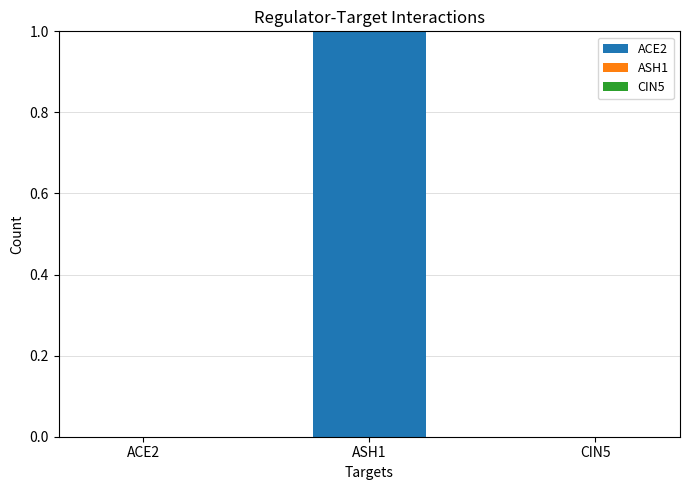

The chart shows a value of 0 at ACE2. True or false?

True